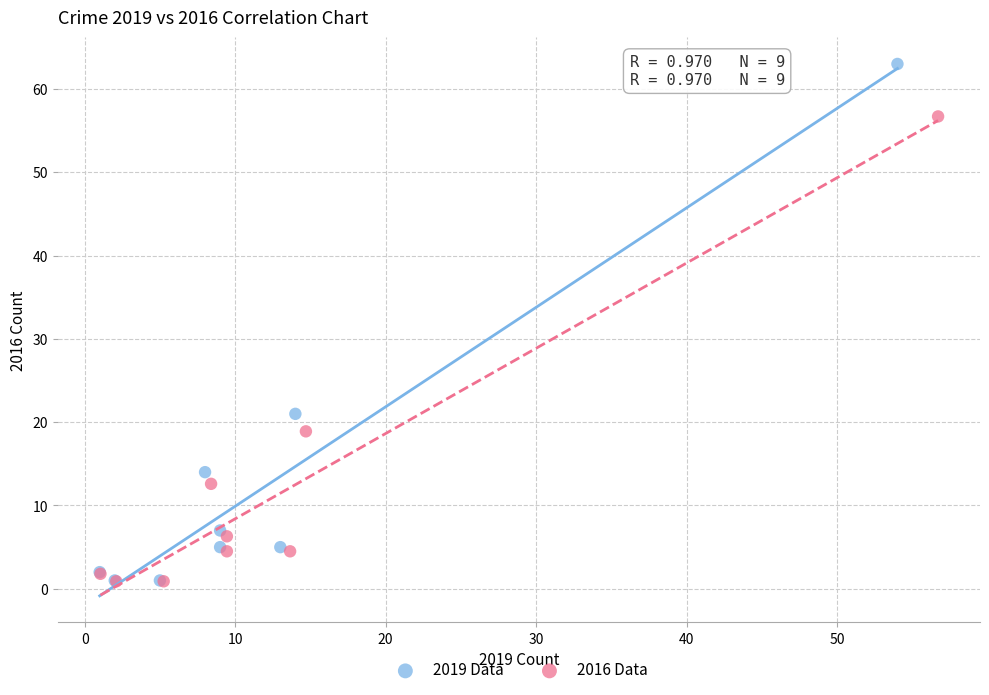

Which series contains the highest Y value?

2019 Data